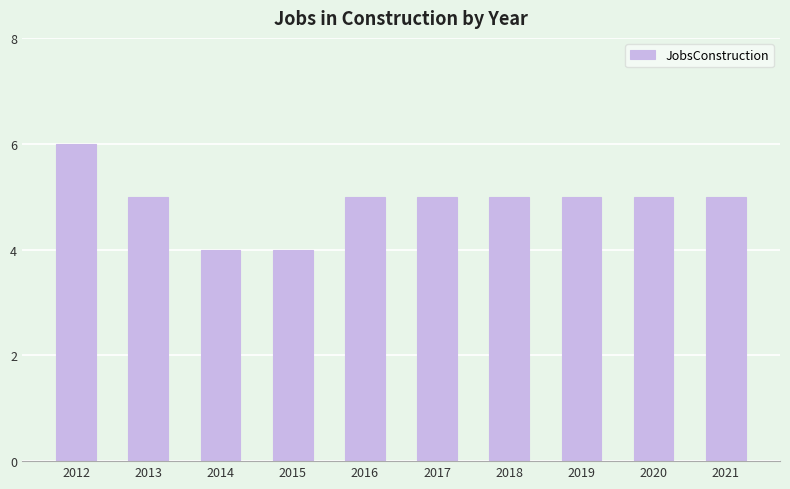

Reading right to left, transcribe all the data shown in this chart.

2021=5	2020=5	2019=5	2018=5	2017=5	2016=5	2015=4	2014=4	2013=5	2012=6